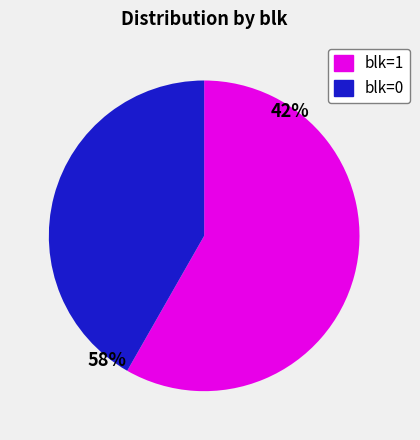

Which category accounts for the majority?

blk=1